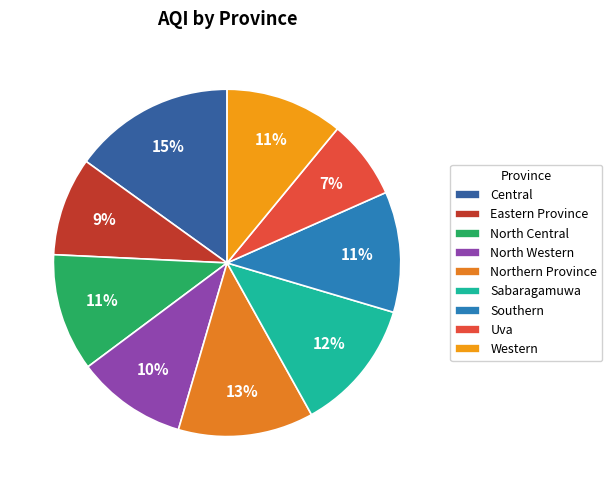

To the nearest percent, what is the average slice percentage?

11%